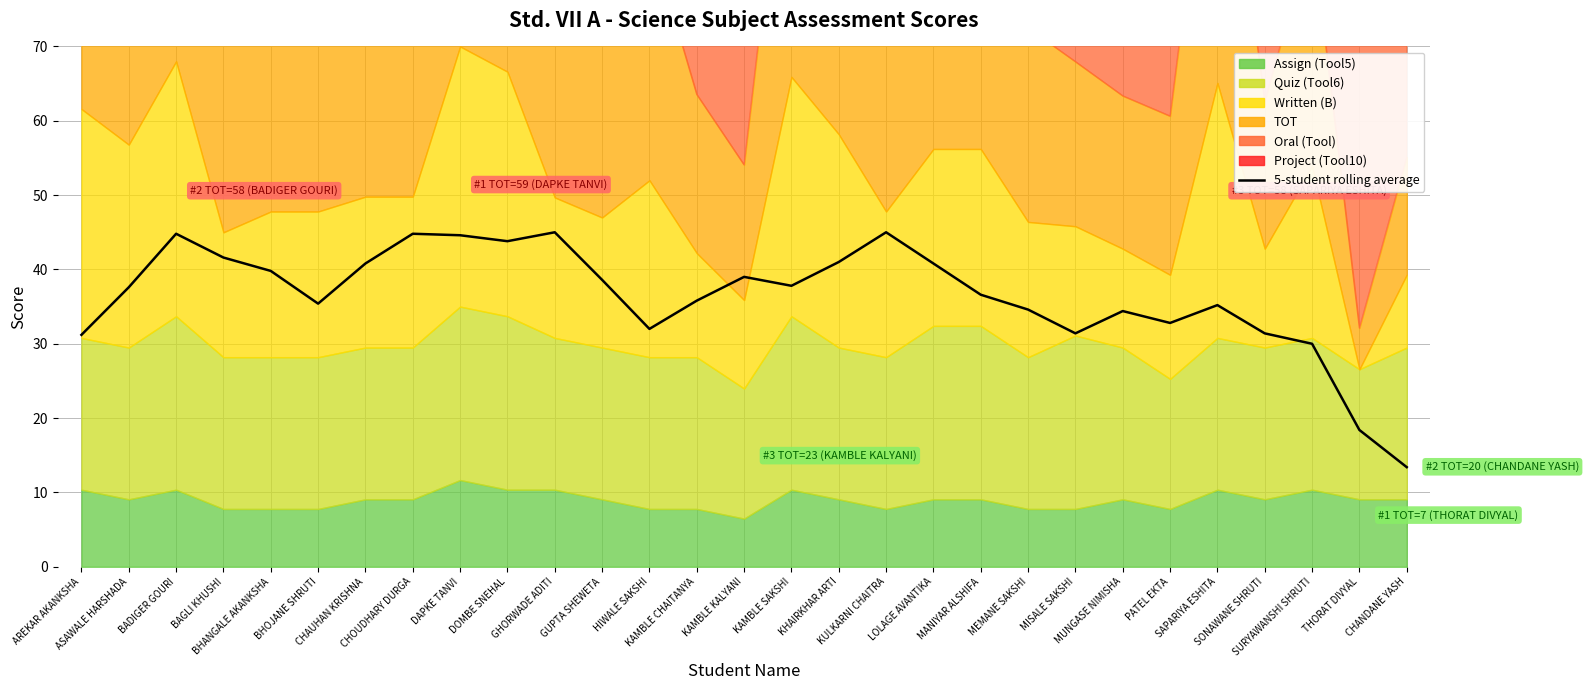

What is the value of the 11th point from the left?

45.0